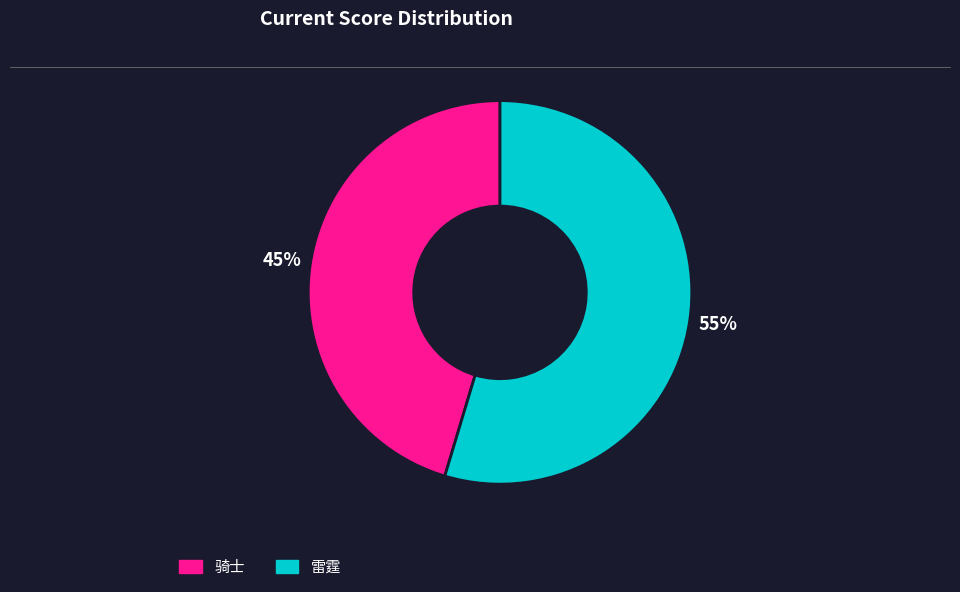

Is it true that 雷霆 is 55% of the pie?

True